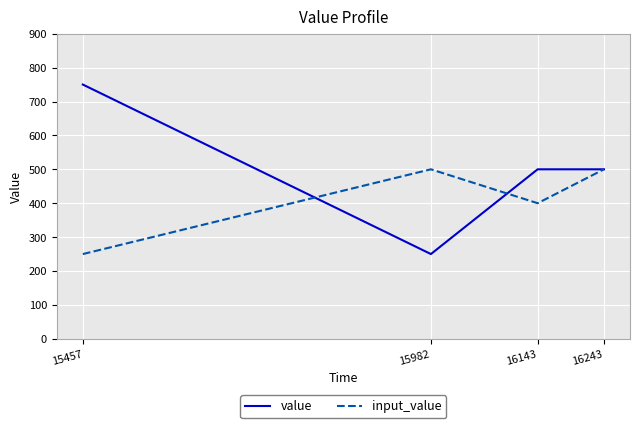

Which series has the largest range (max minus min)?

value